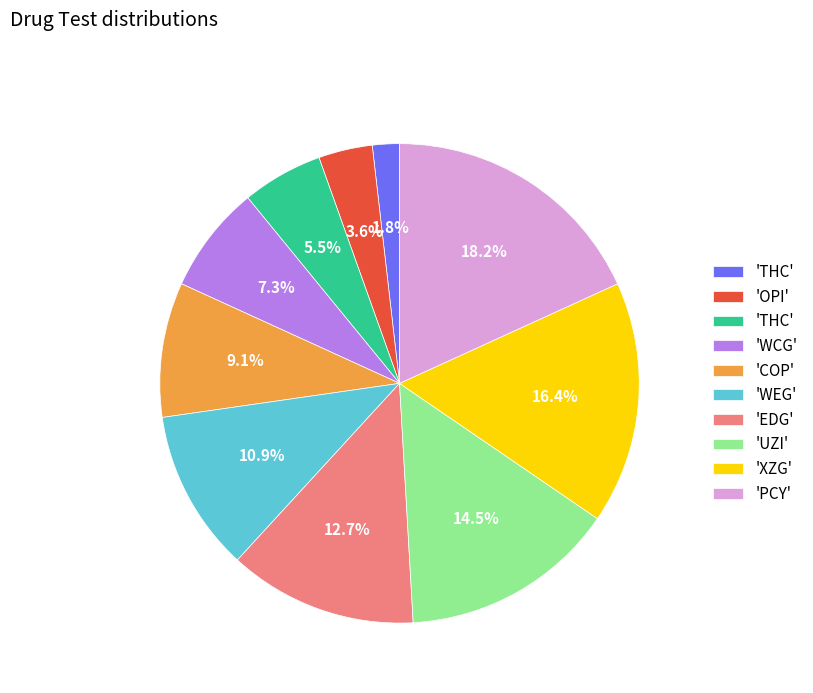

Is there a majority slice in this chart?

No